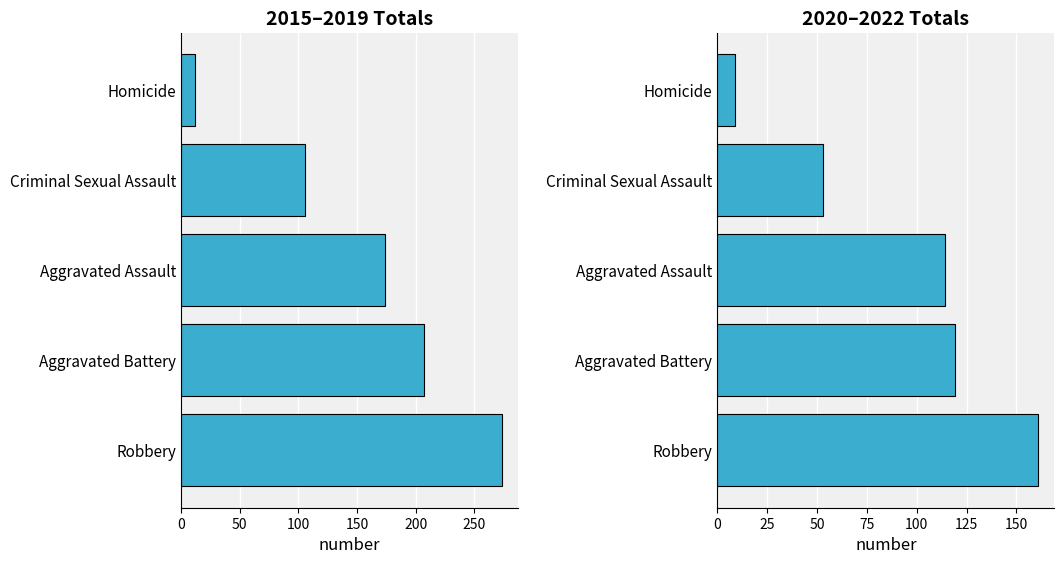

What is the highest value of the 2020–2022 Total series?

161